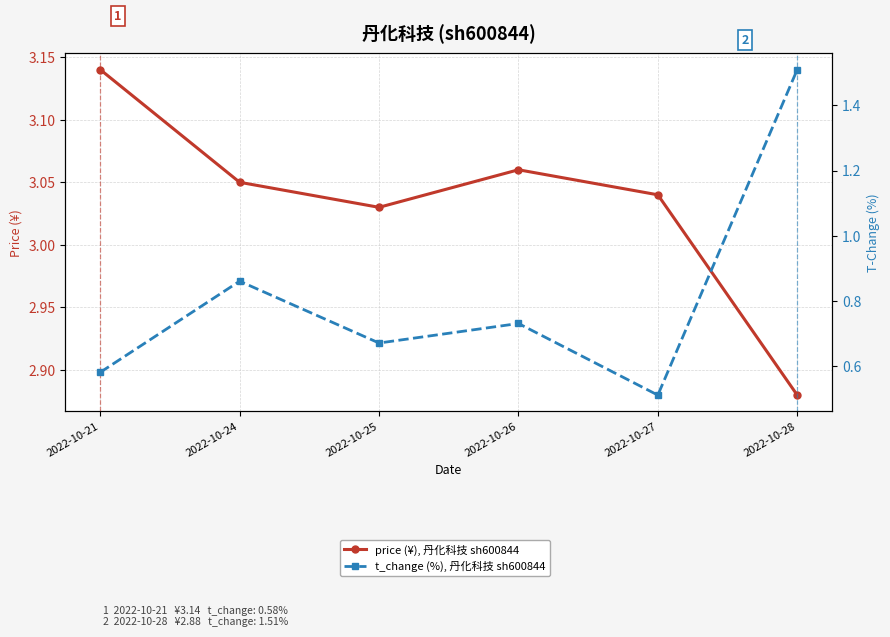

Reading left to right, extract all data points from this chart.

price (¥), 丹化科技 sh600844: 3.1	3.0	3.0	3.1	3.0	2.9
t_change (%), 丹化科技 sh600844: 0.6	0.9	0.7	0.7	0.5	1.5